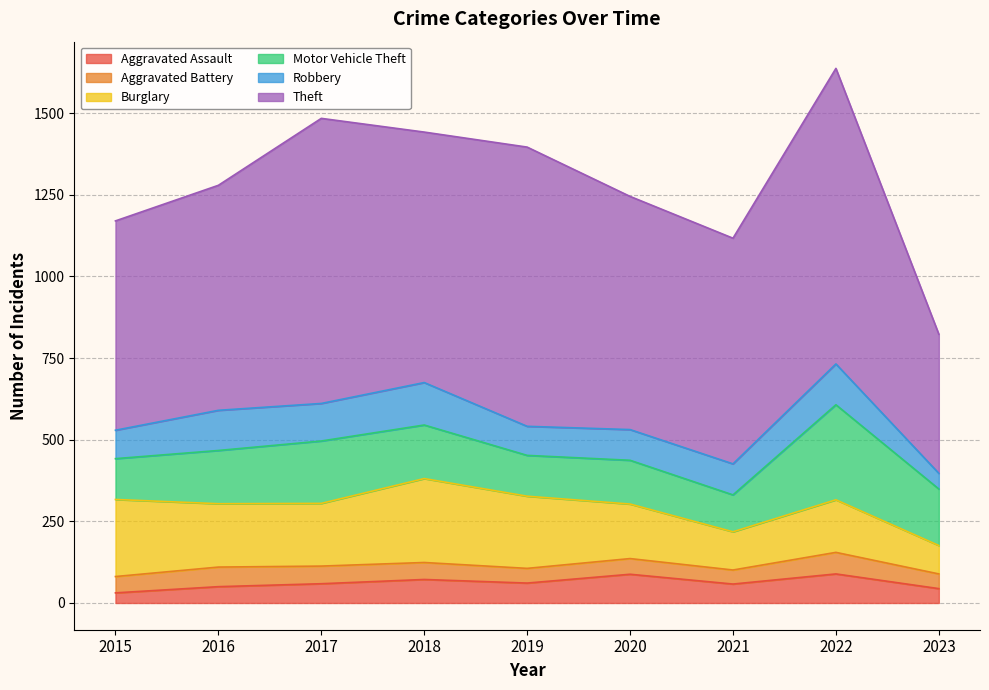

What is the difference between the maximum and minimum values in the Motor Vehicle Theft series?

178